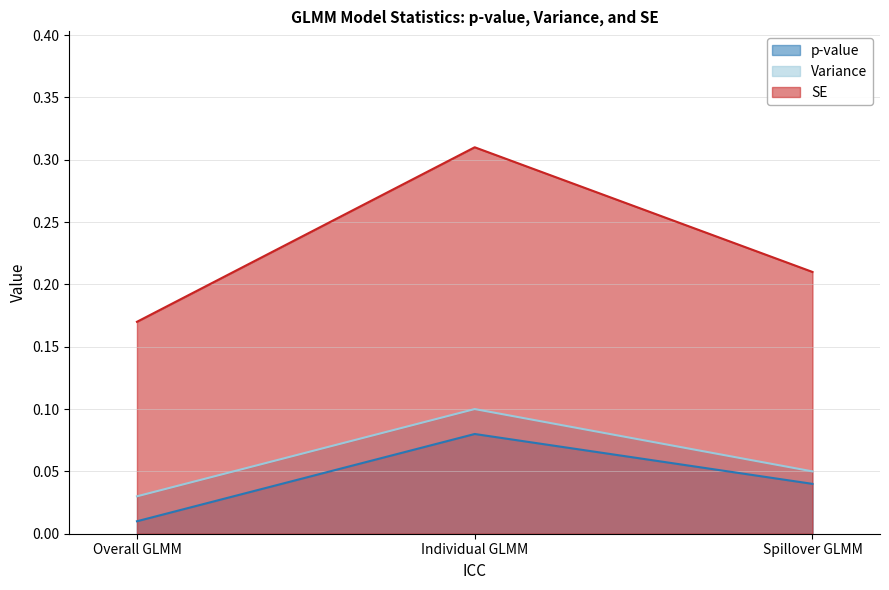

What is the maximum value shown in the chart?

0.3